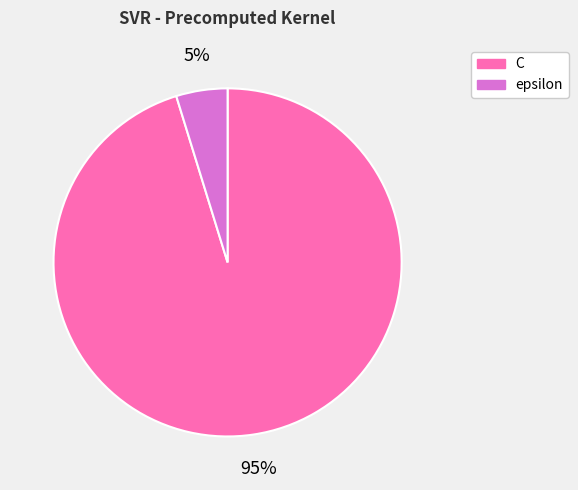

Which slice represents more than half of the pie?

C